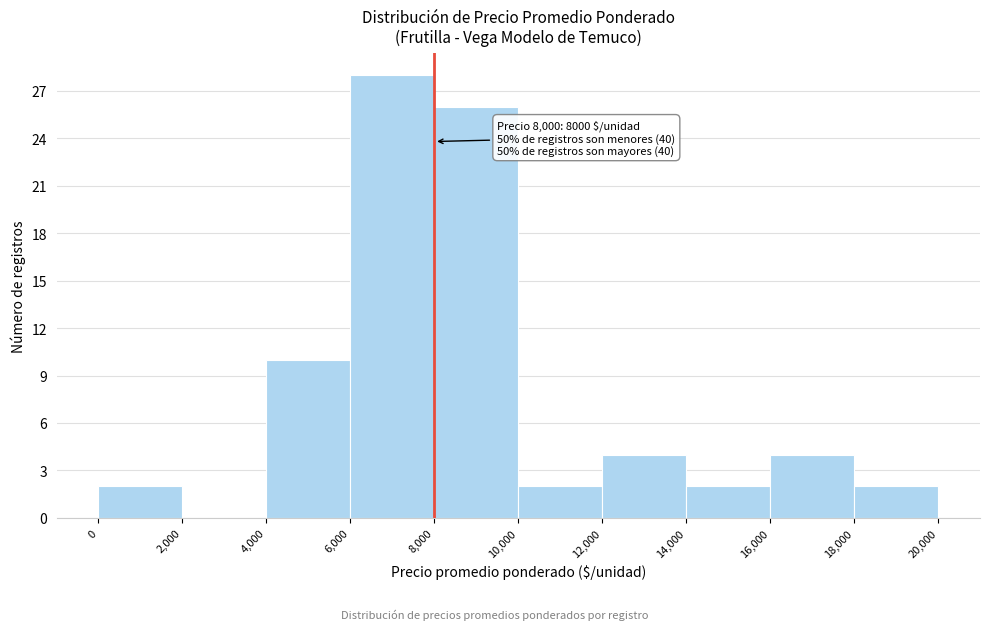

Over which range of the x-axis is the bar tallest?

6,000 to 8,000